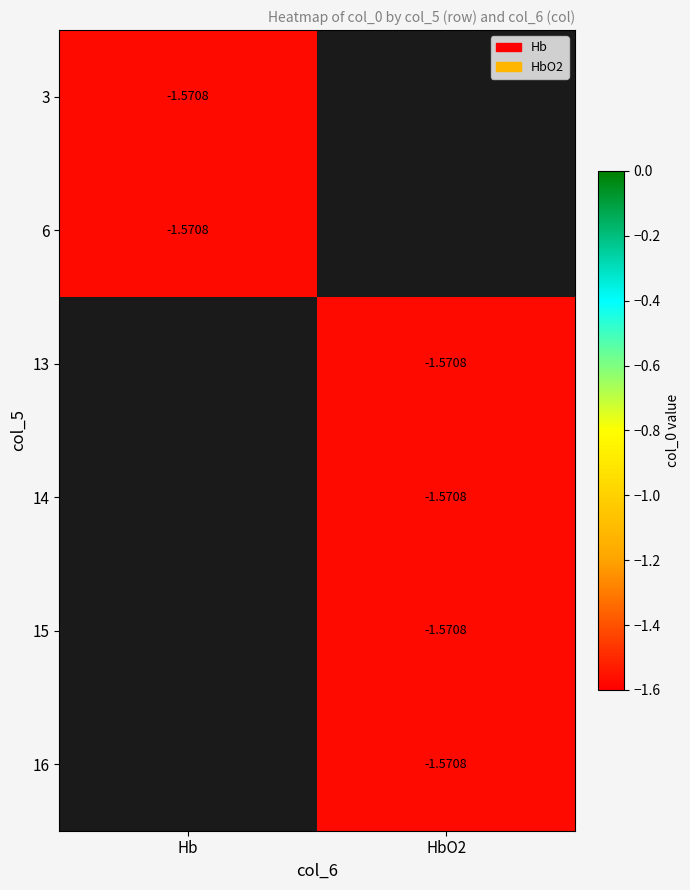

Which label corresponds to the largest value in the chart?

3